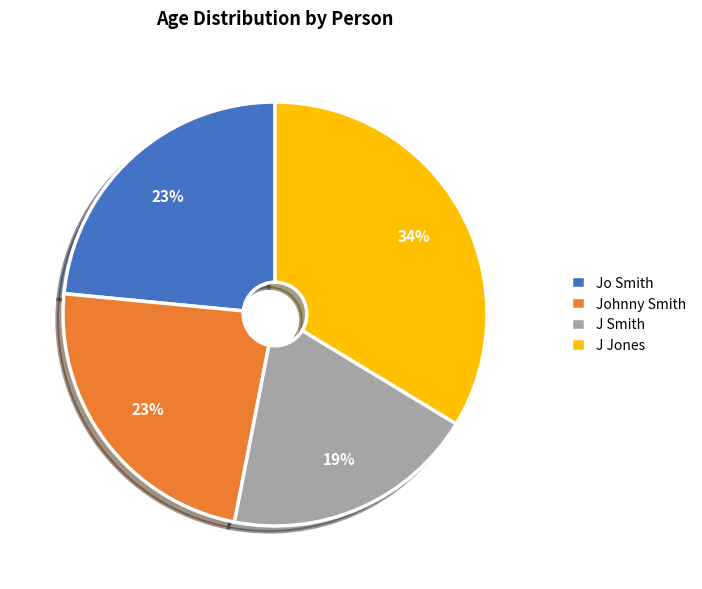

Approximately how many times larger is the value at Jo Smith compared to J Jones?

0.7